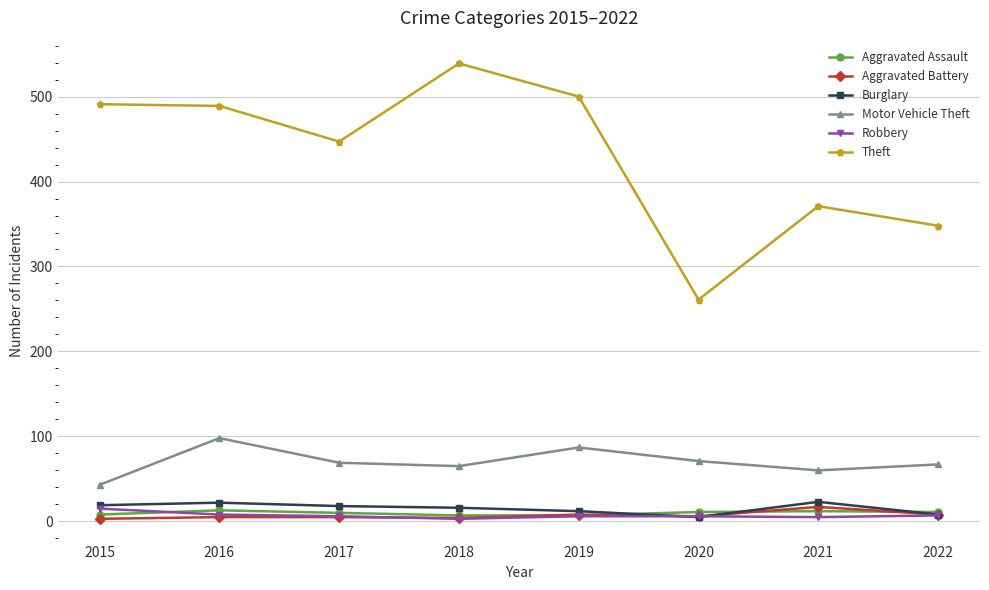

True or false: Motor Vehicle Theft and Theft cross at least once.

False